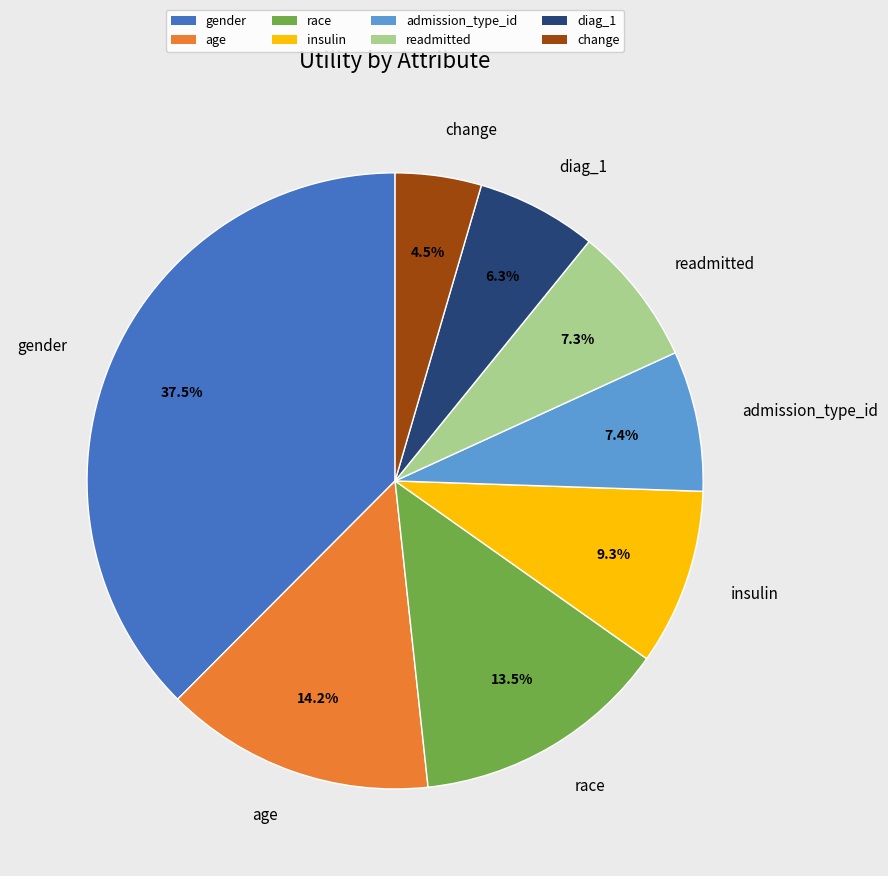

To the nearest percent, what is the average slice percentage?

12%